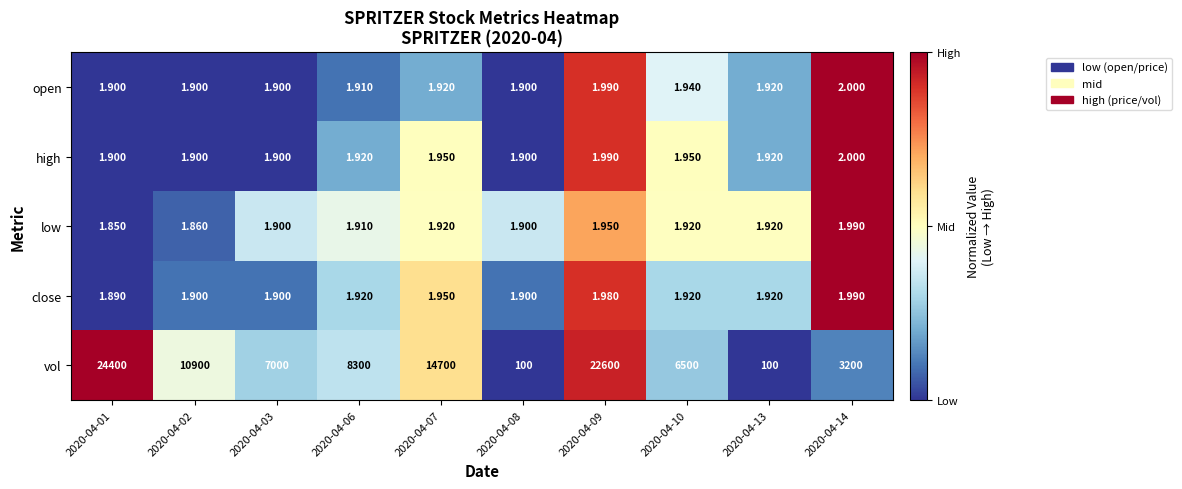

Is the value of close at 2020-04-03 greater than the value of vol at 2020-04-01?

No